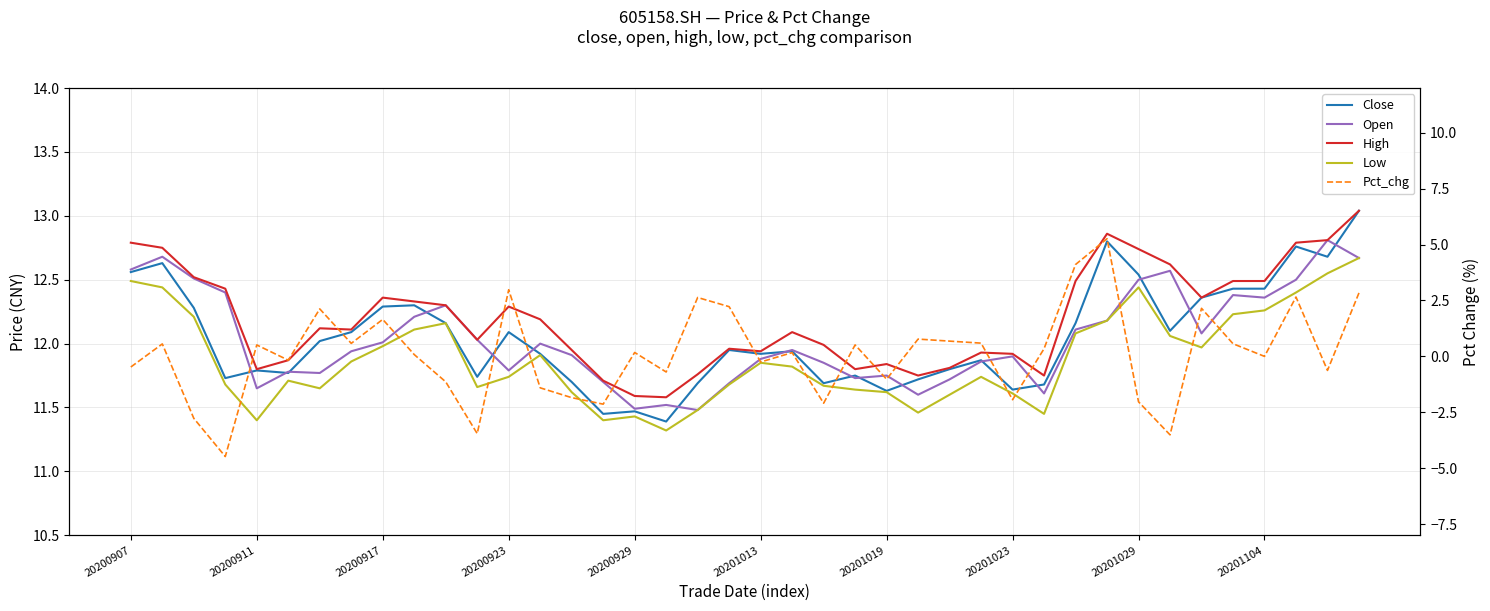

How many lines are shown in the chart?

5